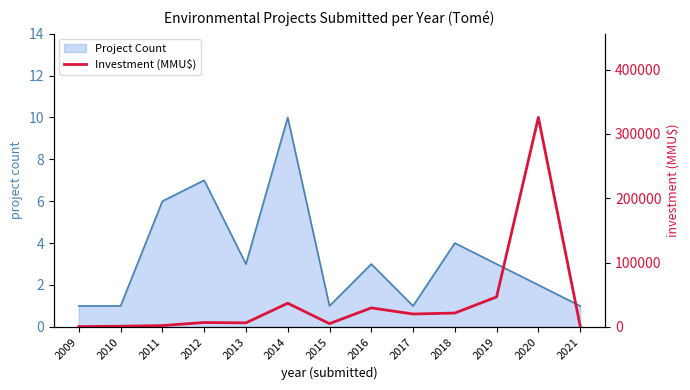

Is it true that Project Count equals 2 at 2010?

False